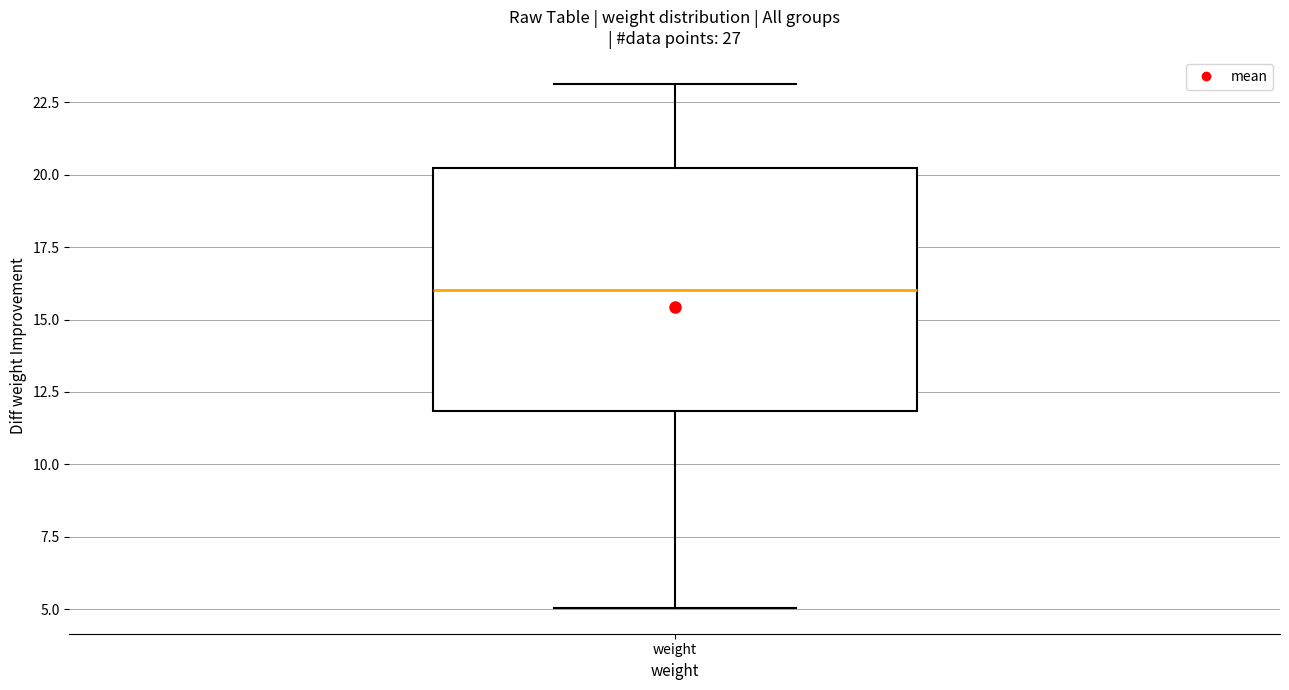

Where is the lower edge of the box for weight on the y-axis? The values are not printed on the chart, so give them approximately, as read against the axis.

12